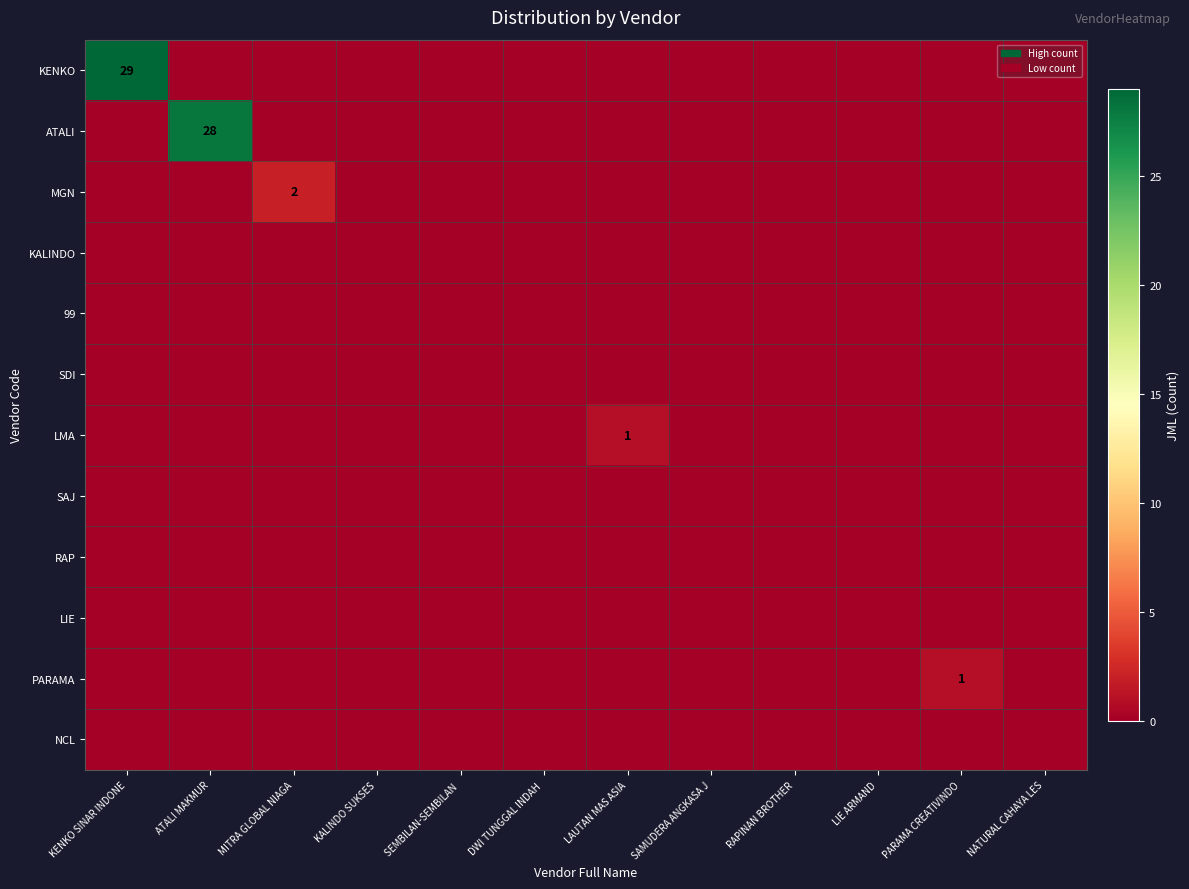

Count the number of categories in the chart.

12